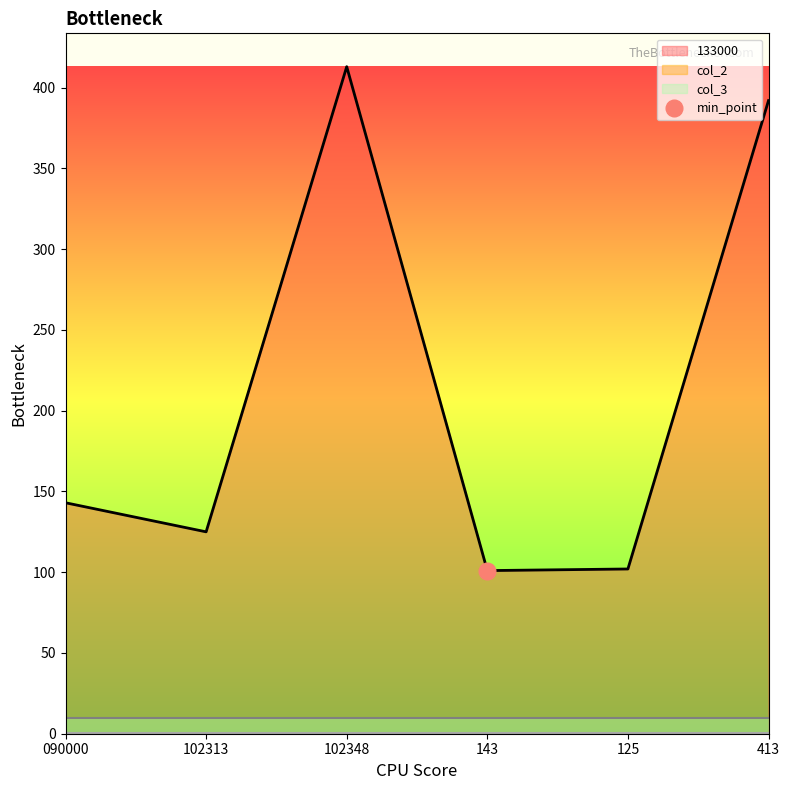

What is the average value of the col_3 series?

10.0